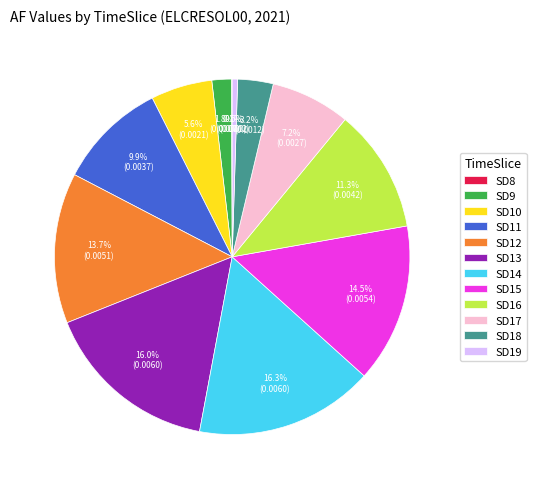

To the nearest percent, what percentage of the pie is SD12?

14%